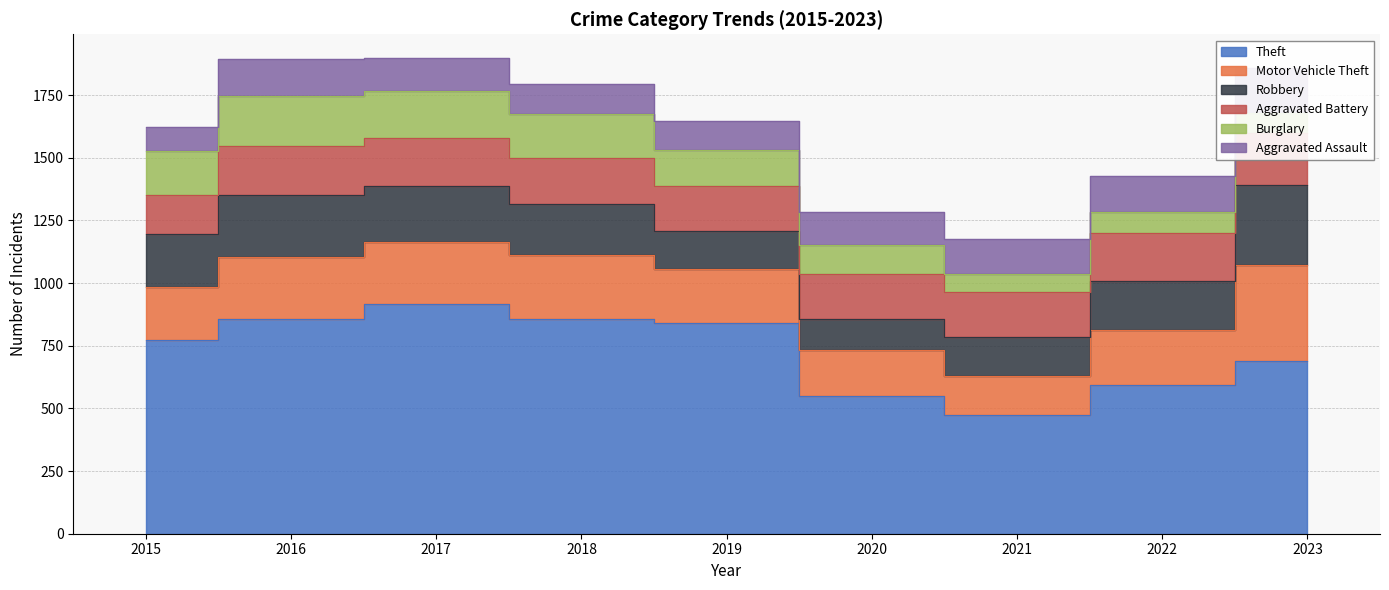

Count the number of categories in the chart.

9